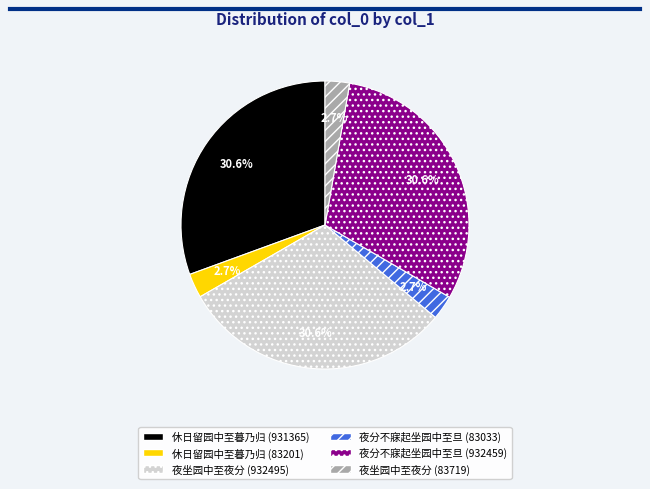

What percentage is NOT represented by 夜分不寐起坐园中至旦 (83033)?

97.3%